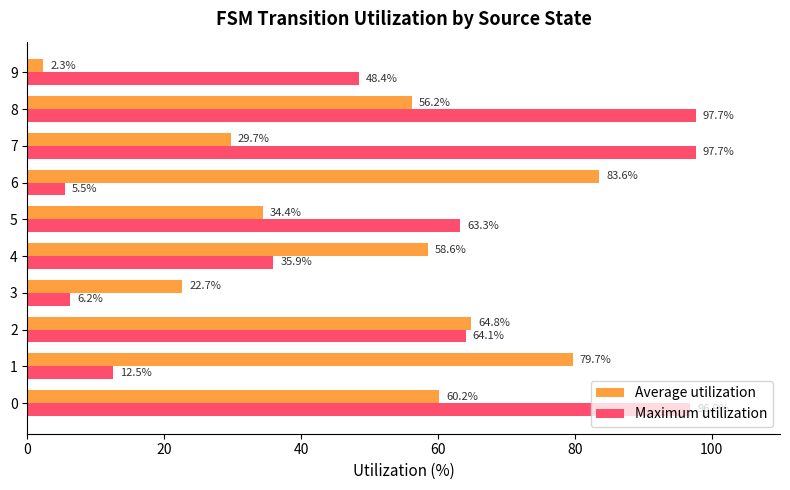

Which series has the widest spread of values?

Maximum utilization